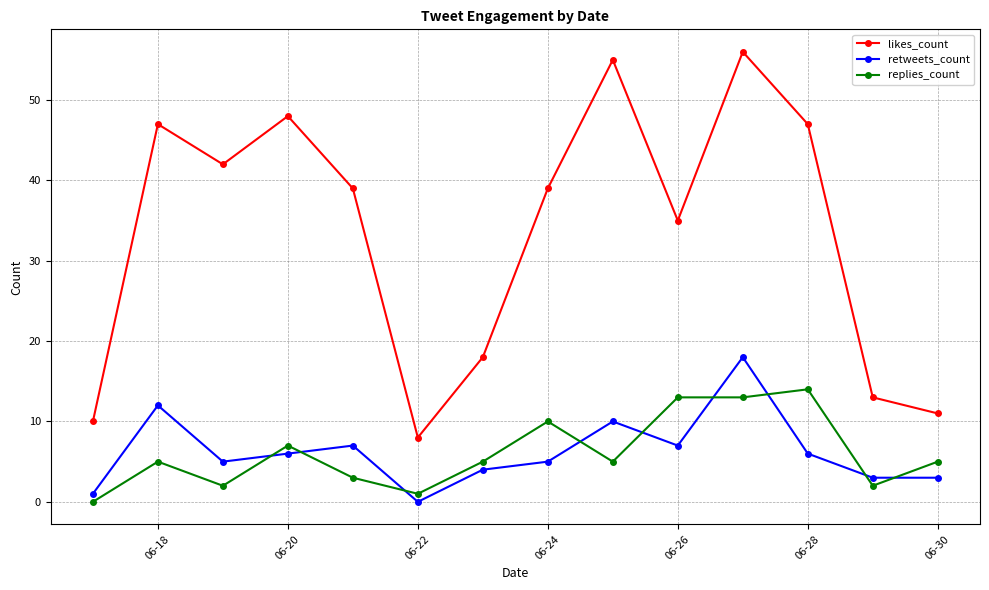

What are all the series names shown in the legend?

likes_count, retweets_count, replies_count